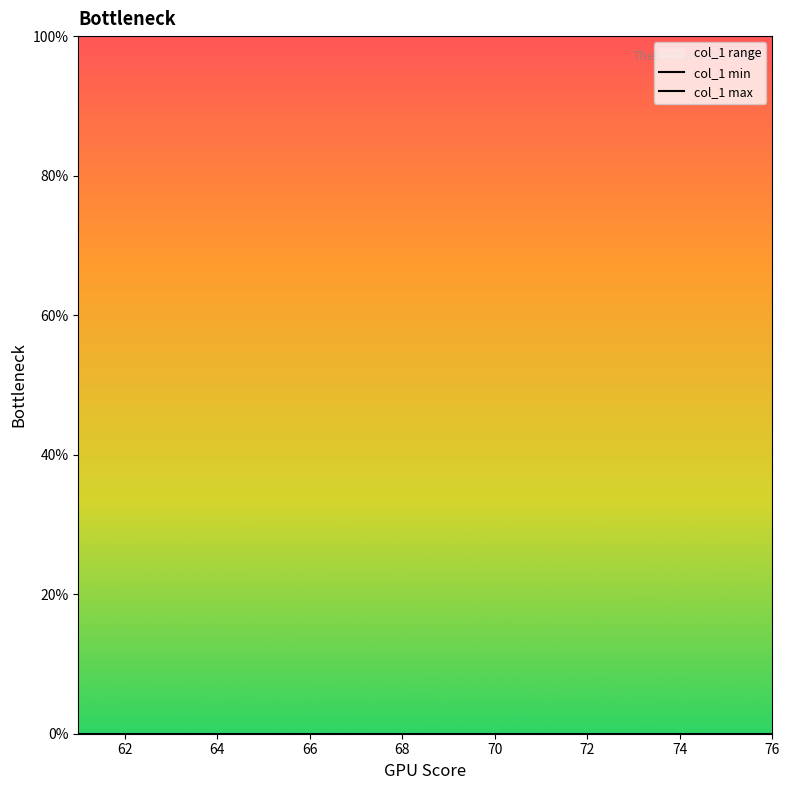

Is it true that col_1 max equals 66 at 68?

False